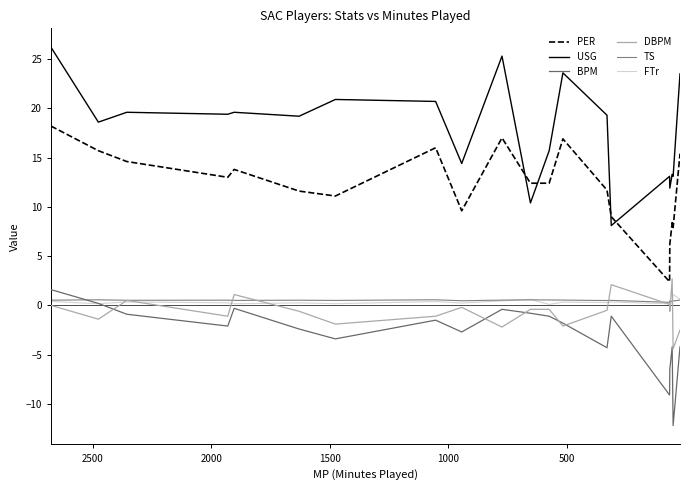

Does the chart have visible grid lines?

No